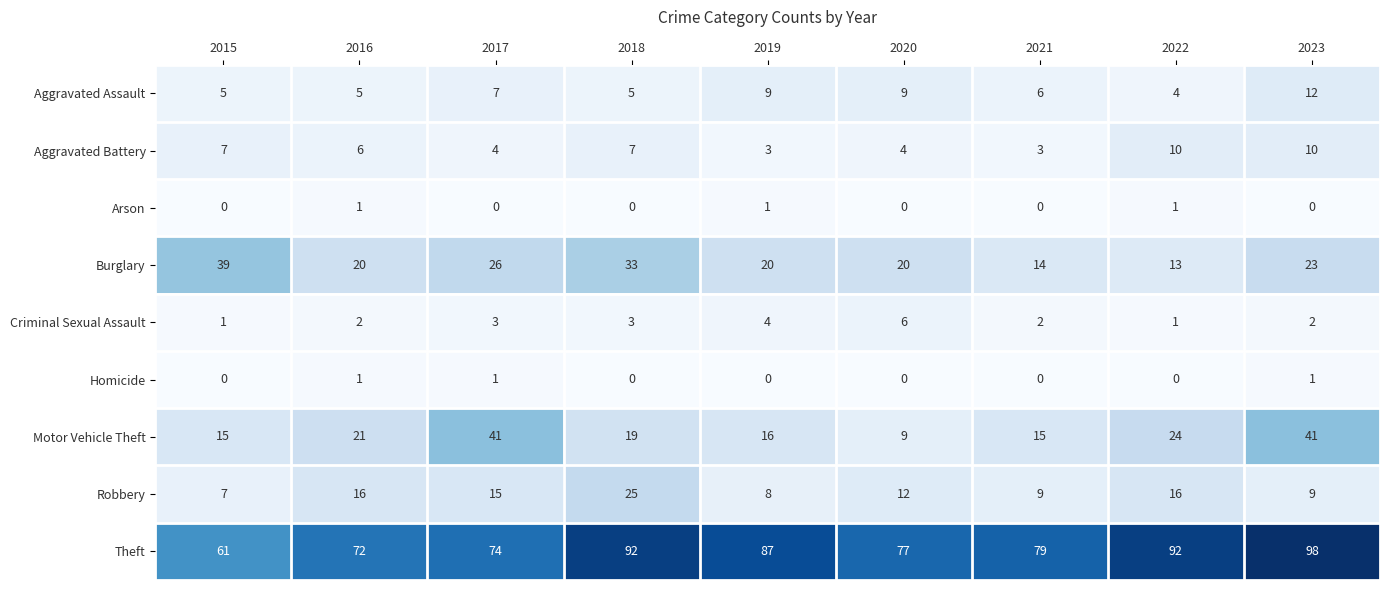

What is the difference between the Theft values at 2017 and 2019?

13